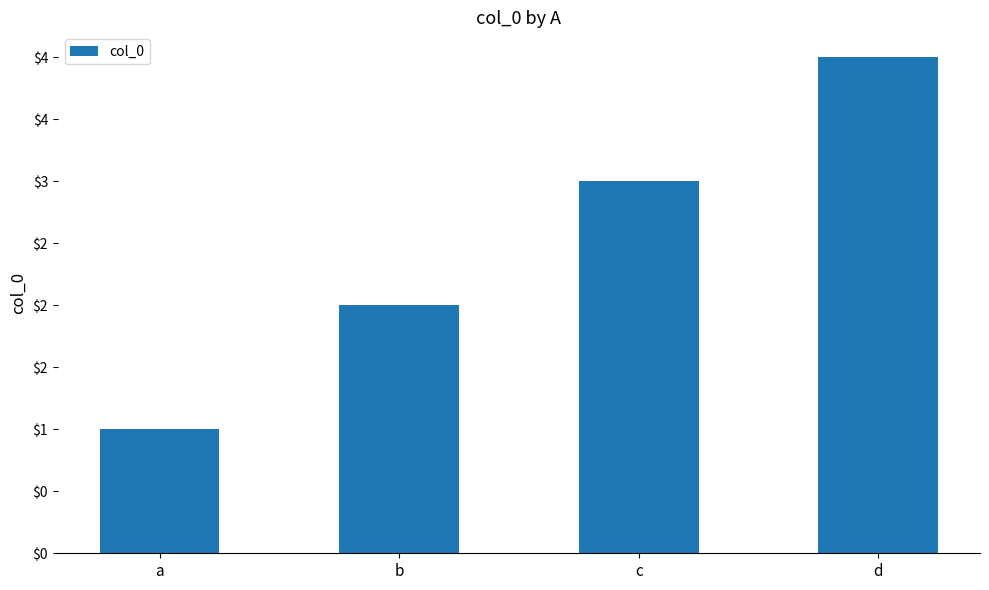

What is the sum of the values at a and c?

4